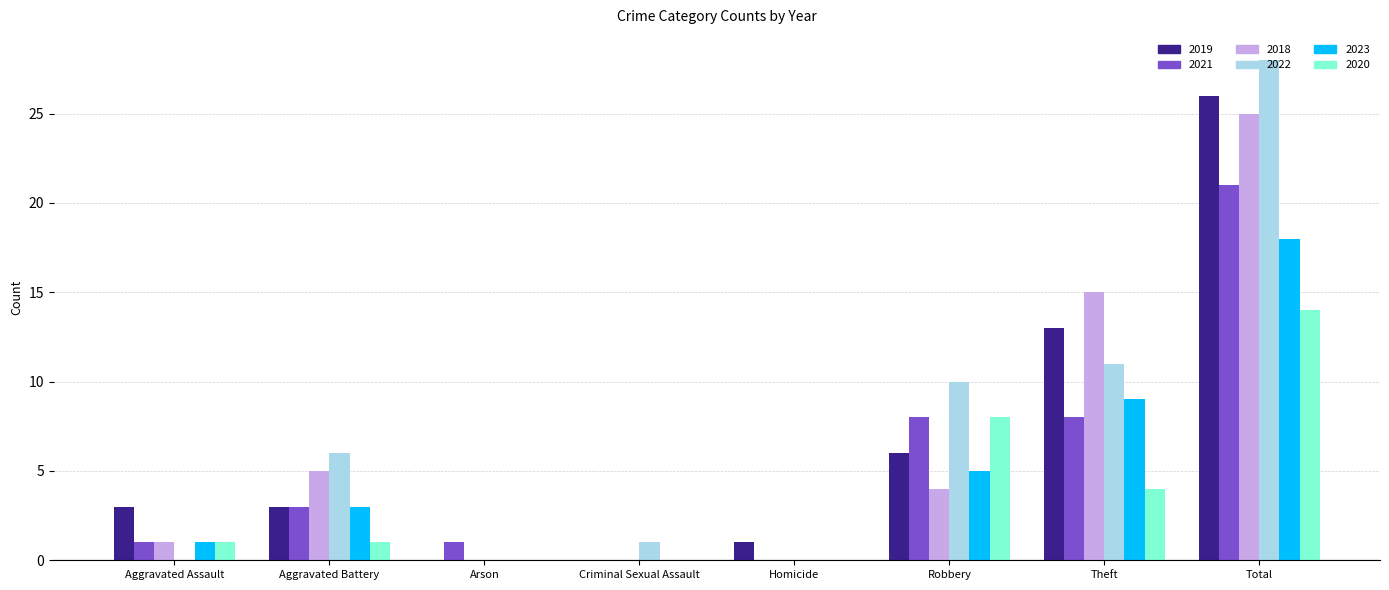

Reading left to right, extract all data points from this chart.

2019: 3	3	0	0	1	6	13	26
2021: 1	3	1	0	0	8	8	21
2018: 1	5	0	0	0	4	15	25
2022: 0	6	0	1	0	10	11	28
2023: 1	3	0	0	0	5	9	18
2020: 1	1	0	0	0	8	4	14